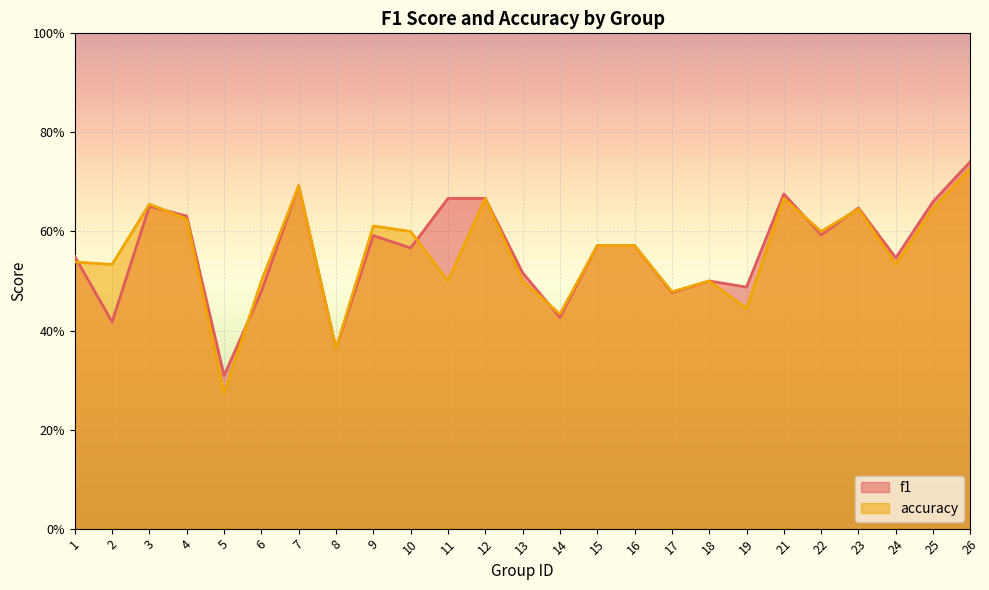

What is the smallest value displayed?

0.3